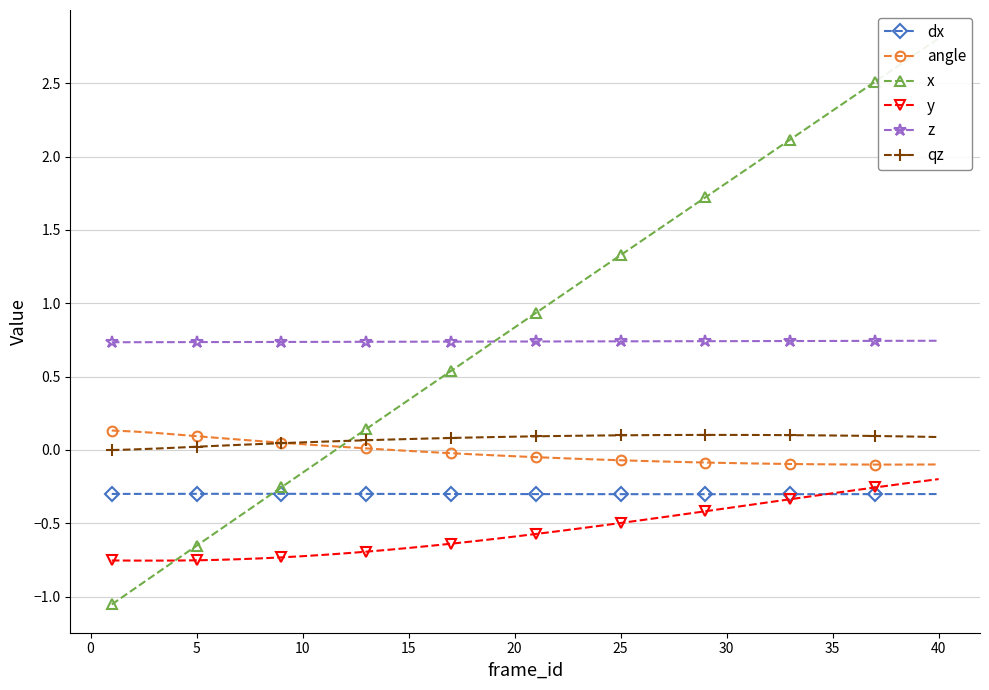

True or false: z and angle intersect in this chart.

False